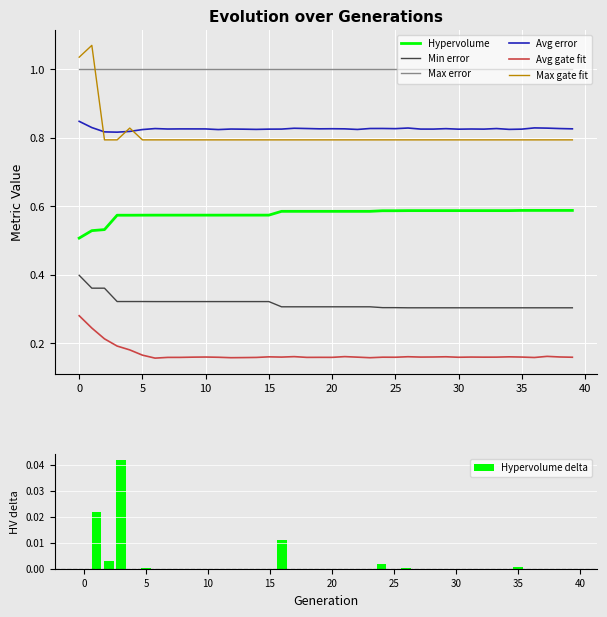

Count the Min error values in the range 0 to 1.

40